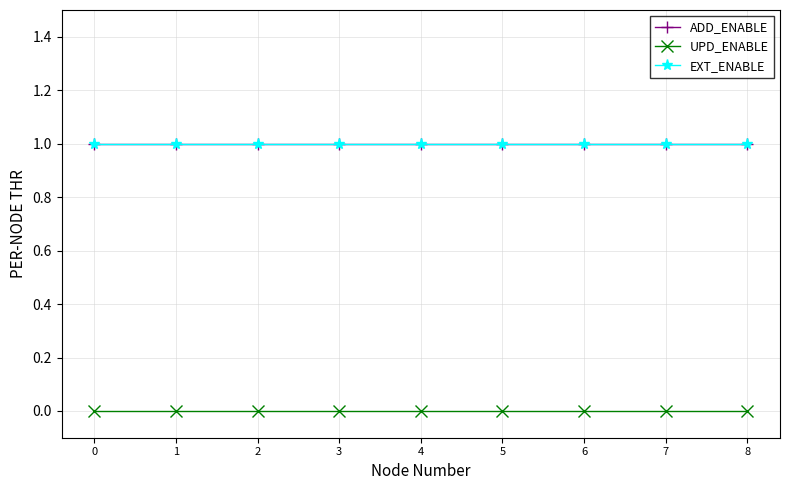

Is this an area chart (filled region under the line)?

No